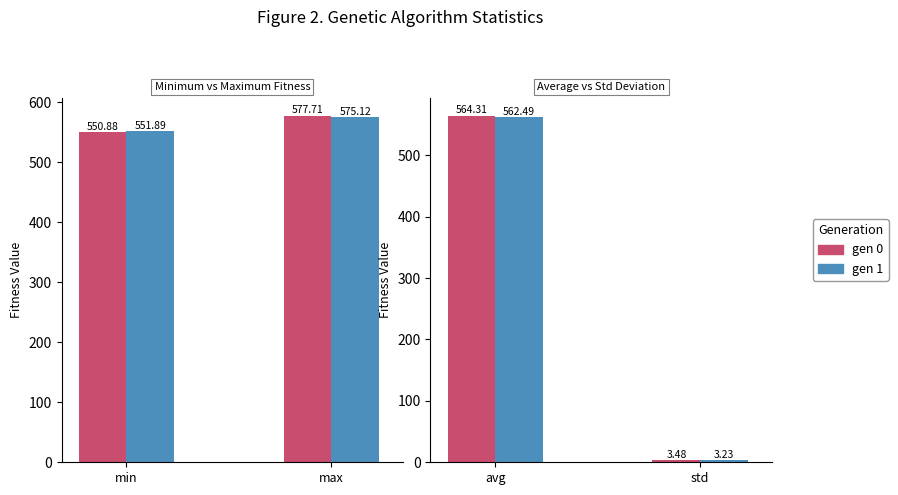

Reading left to right, what are all the values shown in this chart?

min: 550.9	551.9
max: 577.7	575.1
avg: 564.3	562.5
std: 3.5	3.2